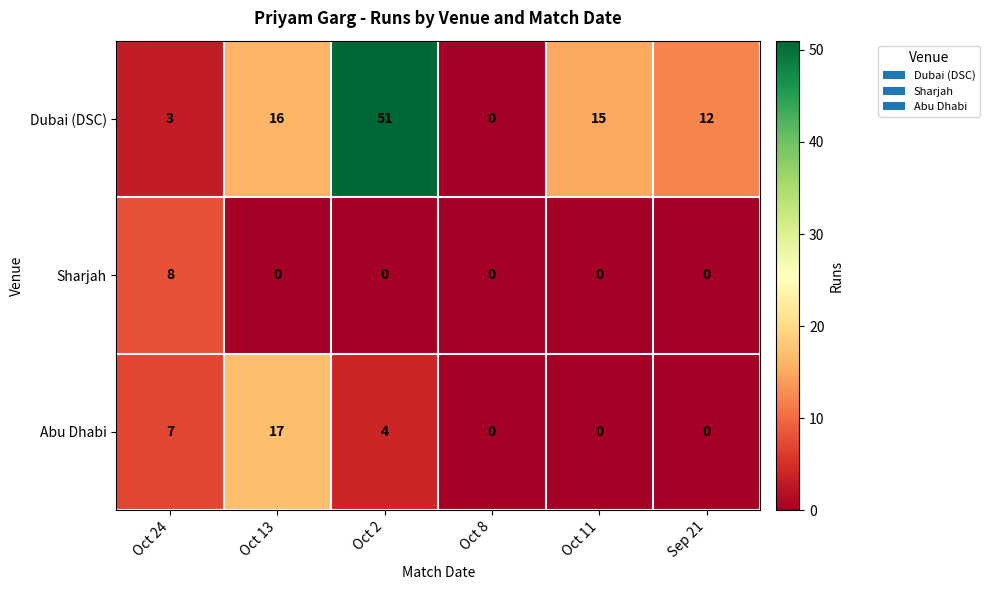

Which series has the largest total across all categories?

Dubai (DSC)